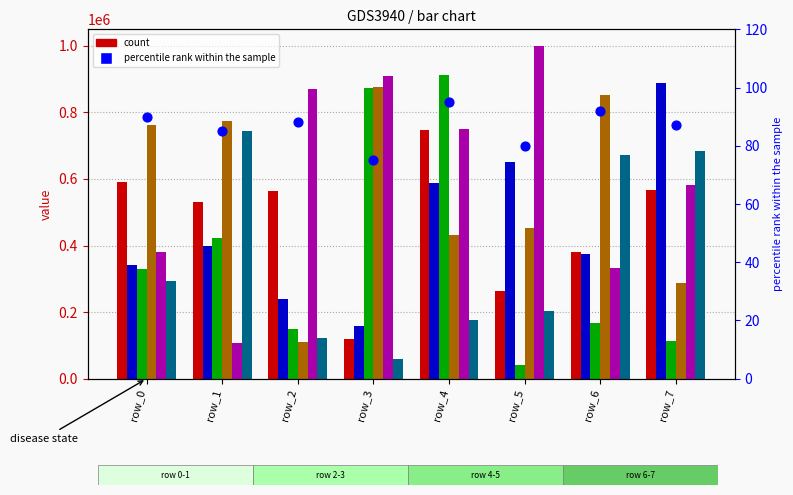

Which series contains the highest Y value?

col_5